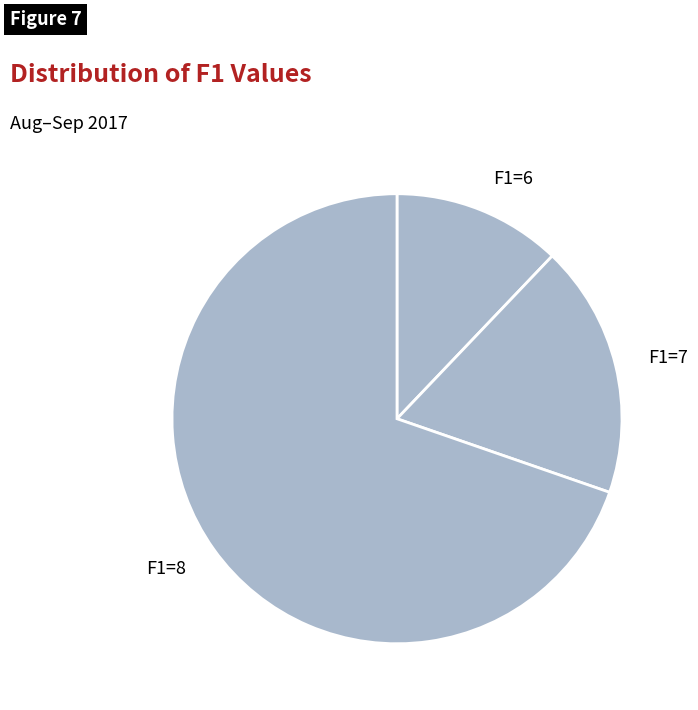

Is there a majority slice in this chart?

Yes